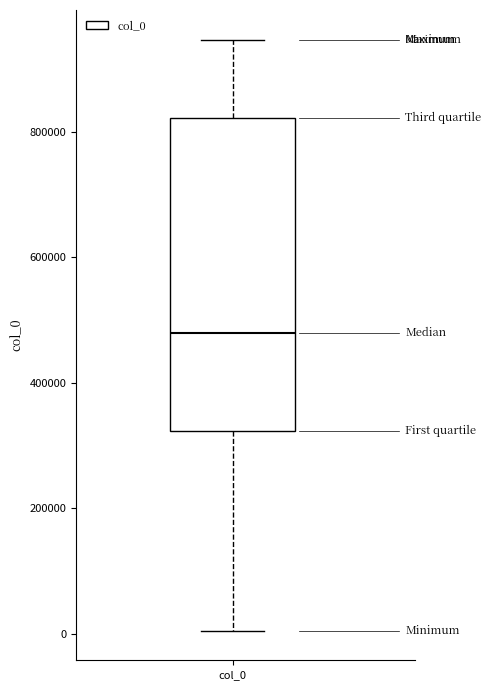

Read this box plot against the y-axis: the position of the median line, the range covered by the box, and the ends of both whiskers. The values are not printed on the chart, so give them approximately, as read against the axis.

median 480000, box 320000 to 820000, whiskers 0 to 940000